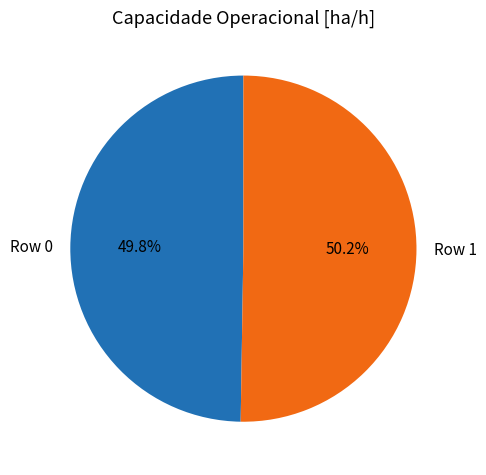

How many segments does this pie chart have?

2